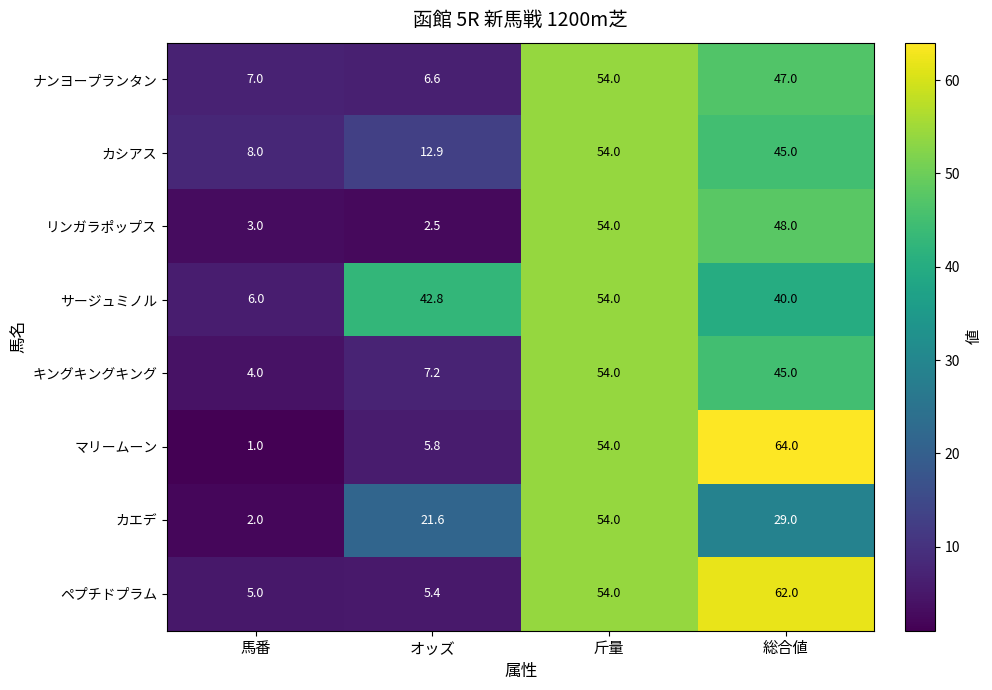

Which series has the largest total across all categories?

サージュミノル